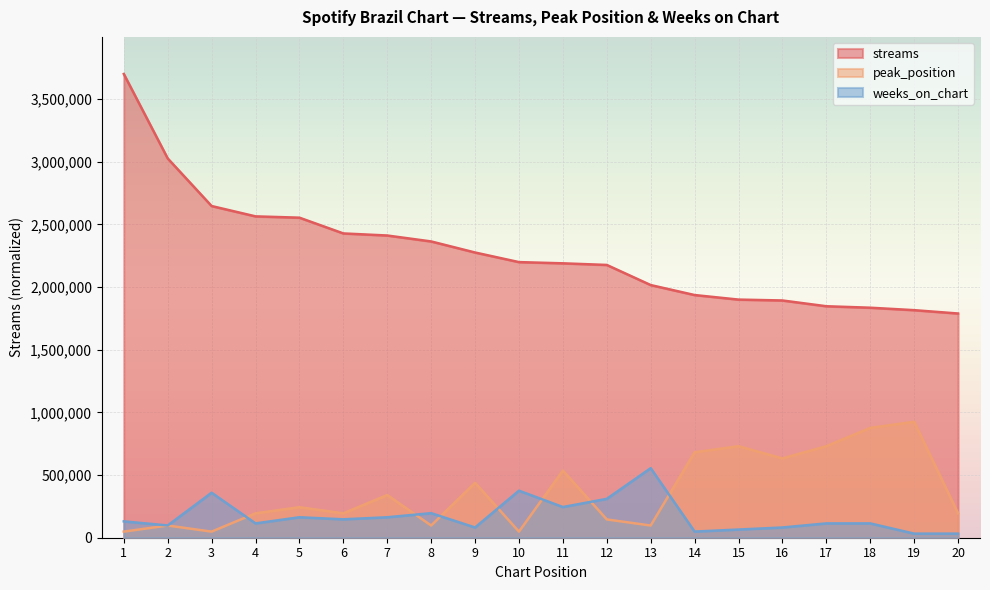

What is the value of the streams point at the 4th from the left?

2564496.0